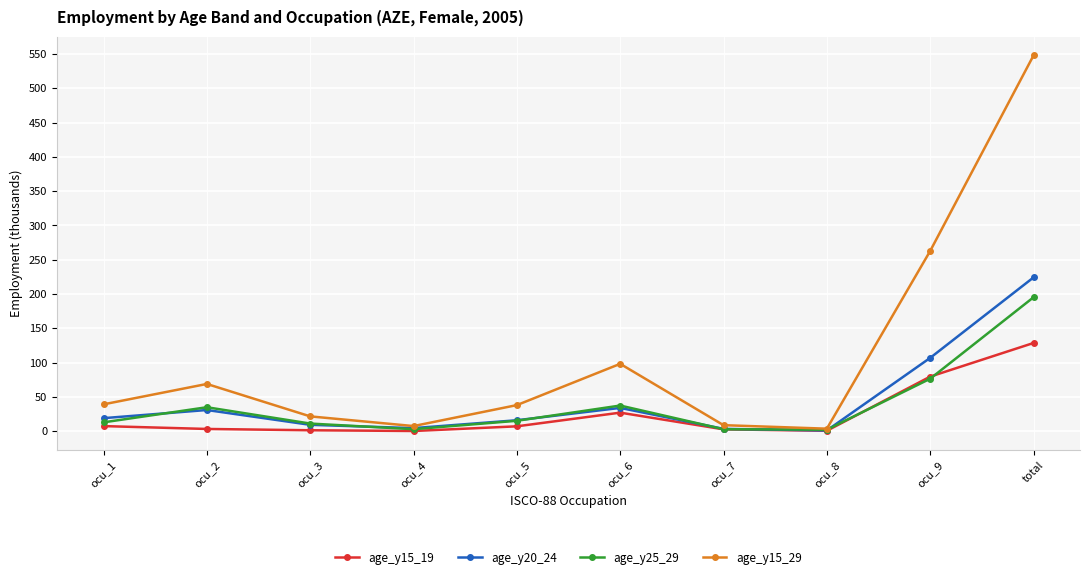

Which series has the largest range (max minus min)?

age_y15_29